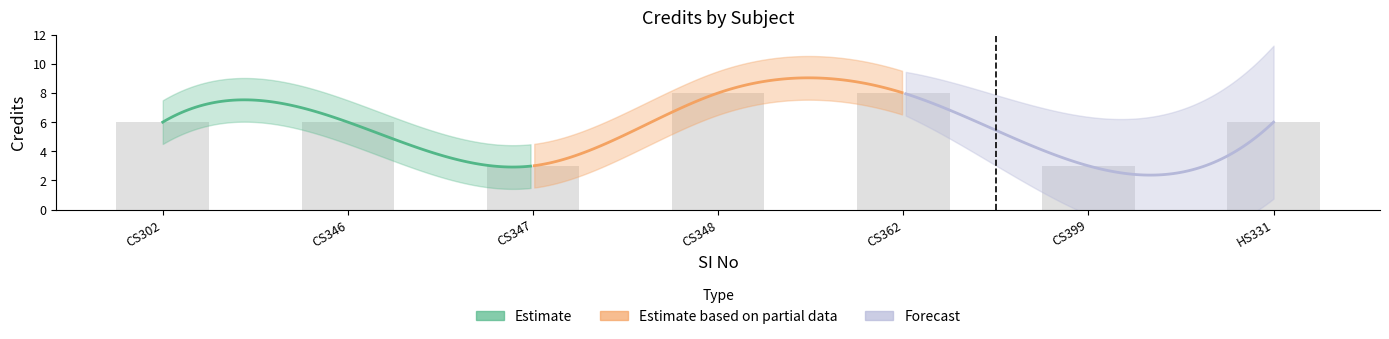

How many values are below 6?

2